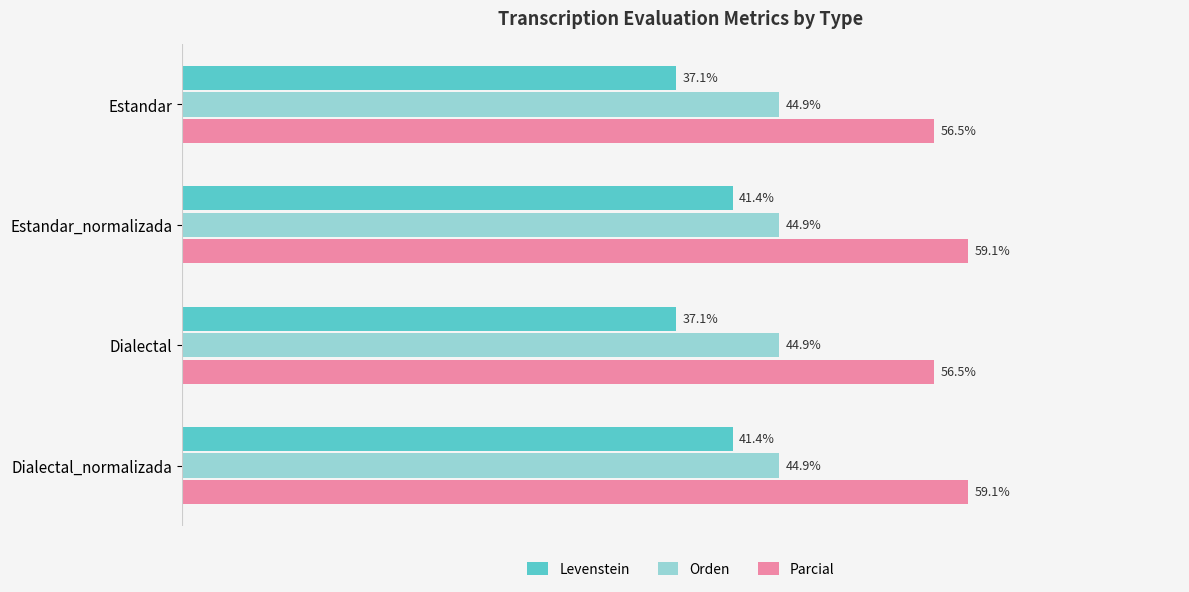

List the series in order of their peak value, highest first.

Parcial, Orden, Levenstein